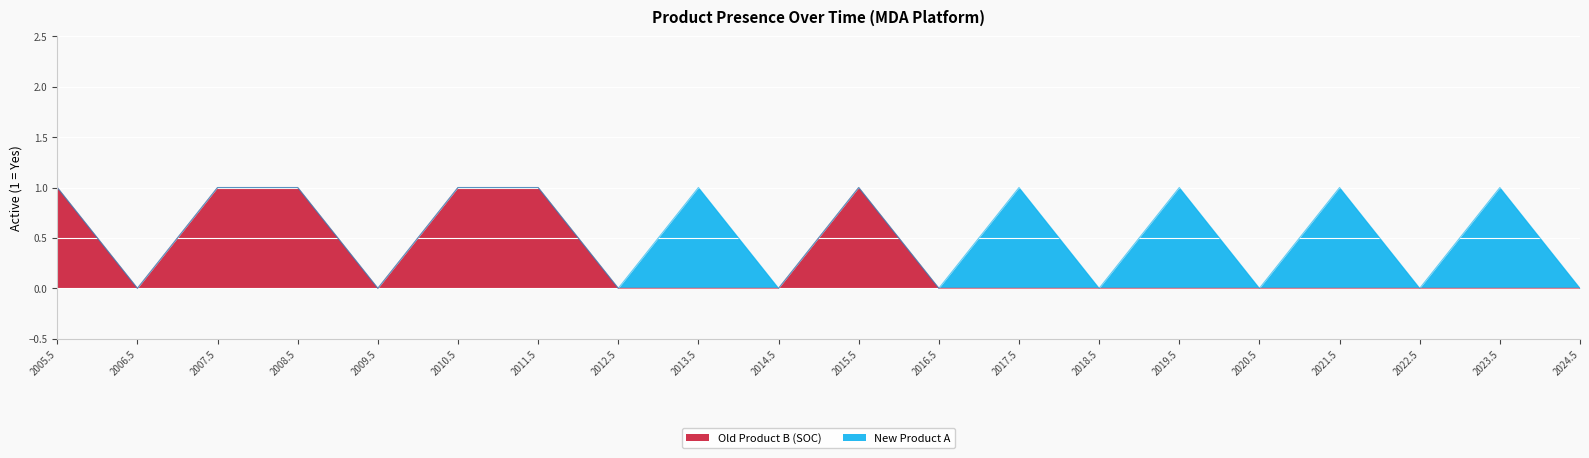

What position from the left is 2010.5?

6